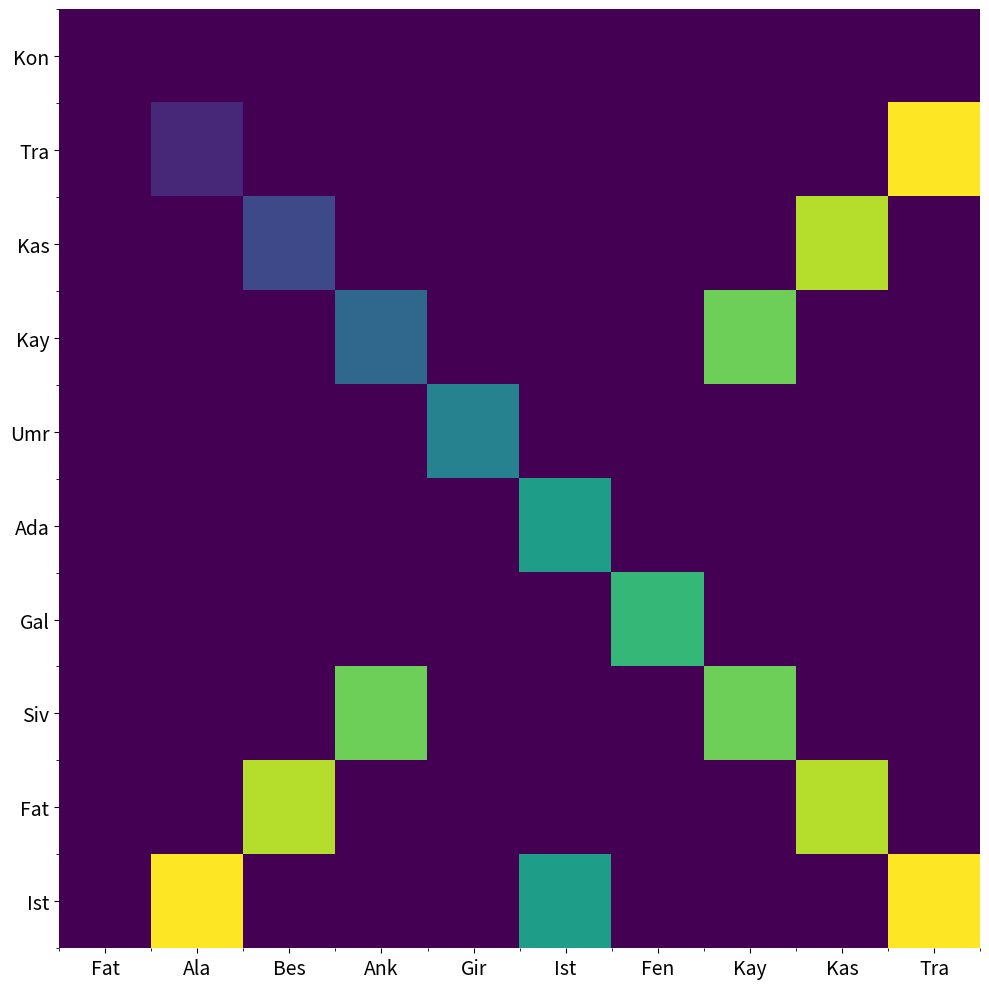

What is the greatest value displayed?

9